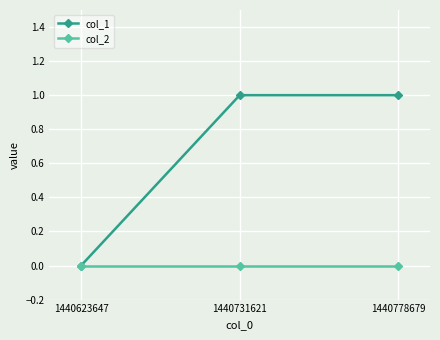

Does the chart have visible grid lines?

Yes